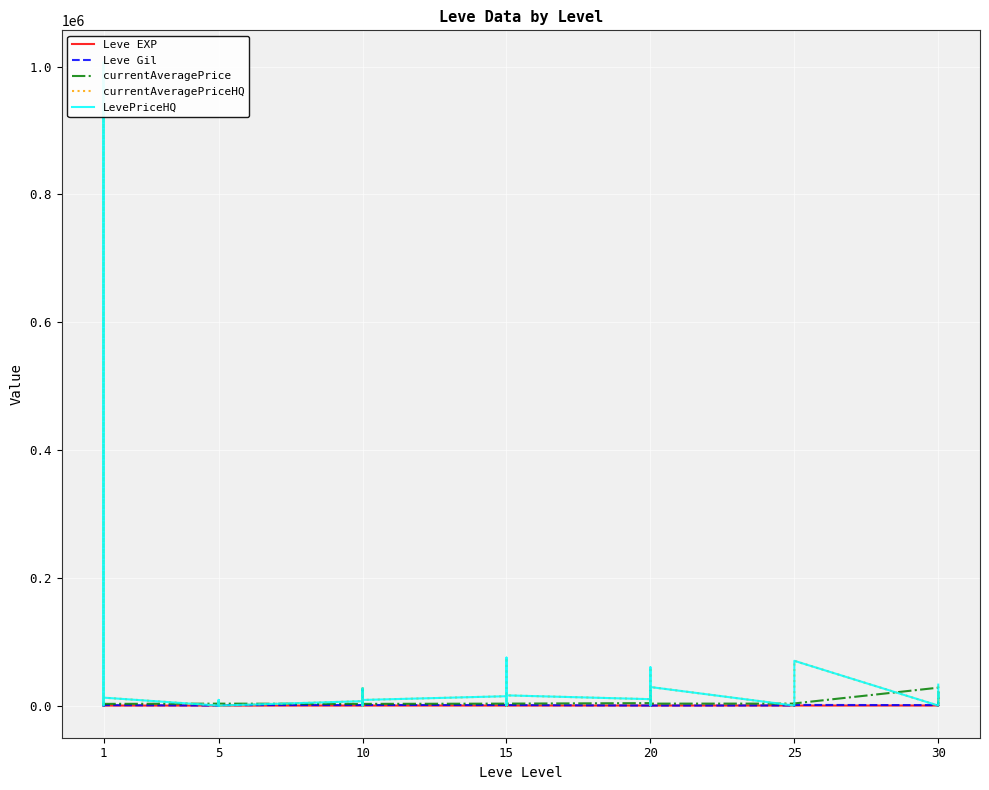

What is the average value of the Leve EXP series?

20